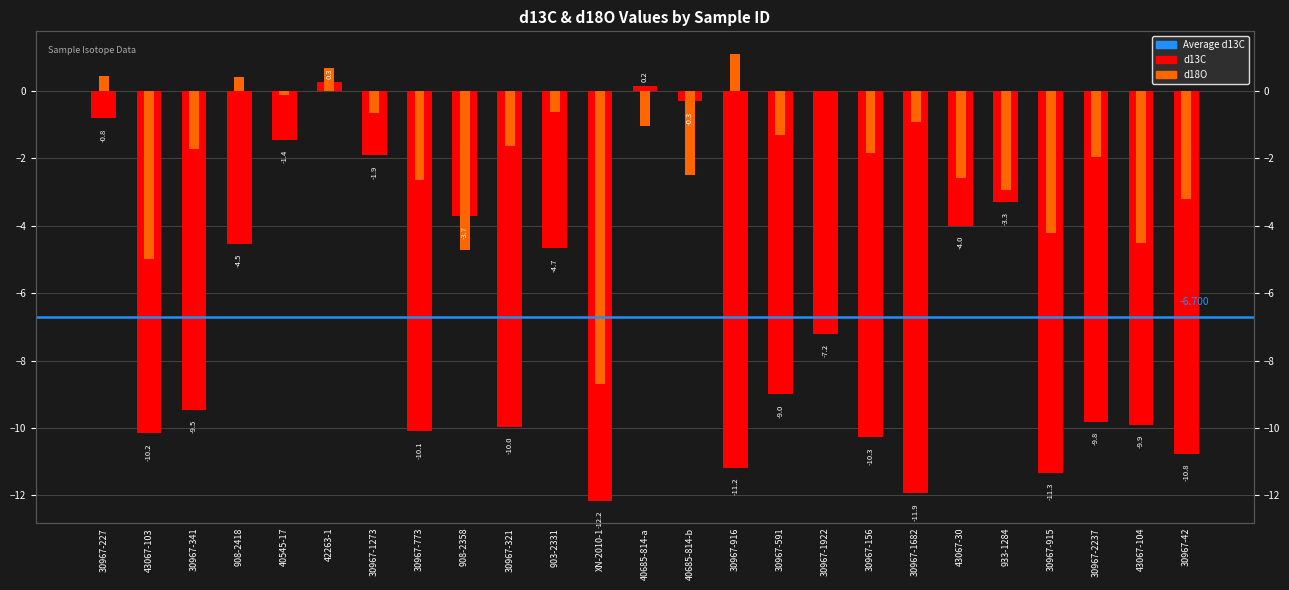

What value does the d13C series have at 30967-1273?

-1.9